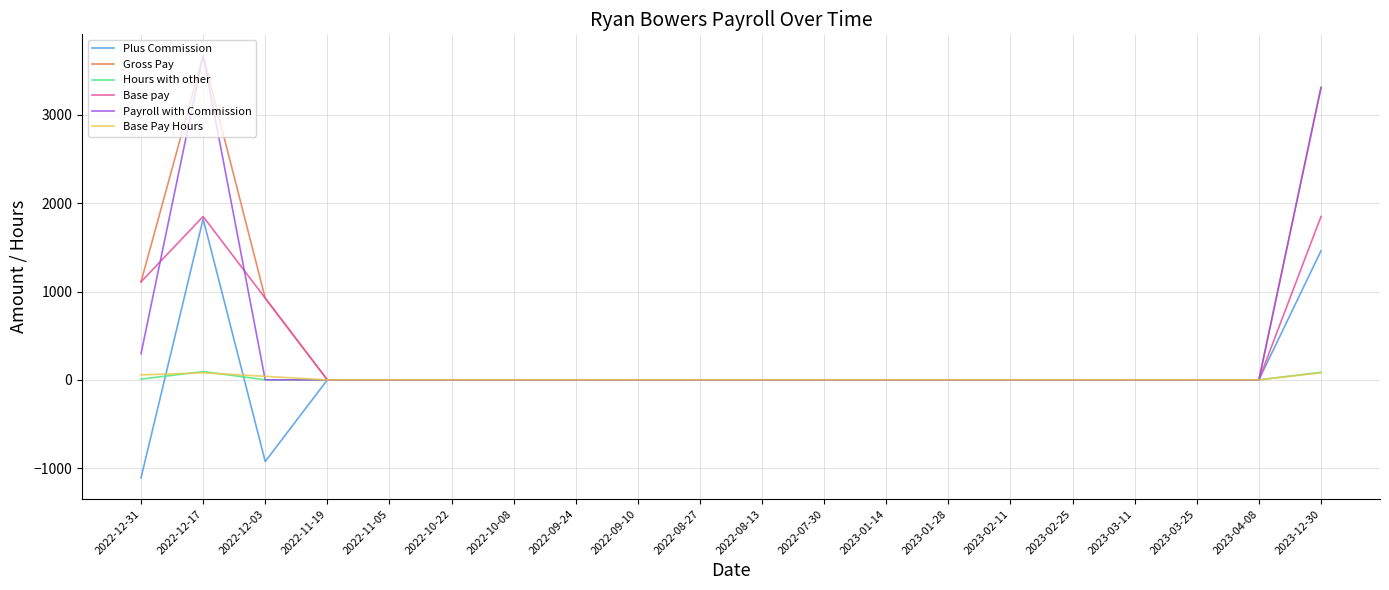

The value of Gross Pay at 2022-12-31 is 1110.0. True or false?

True